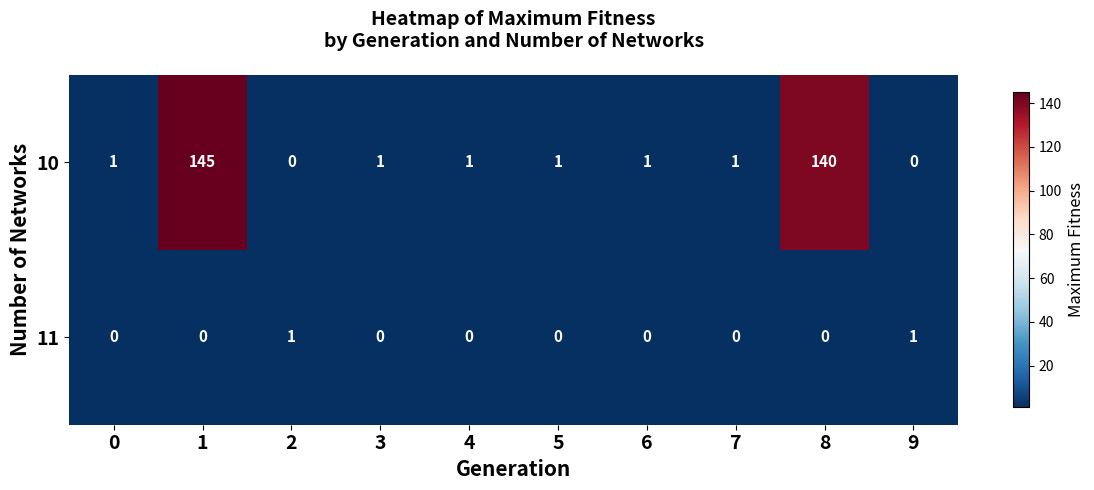

Which series has the largest range (max minus min)?

row_0